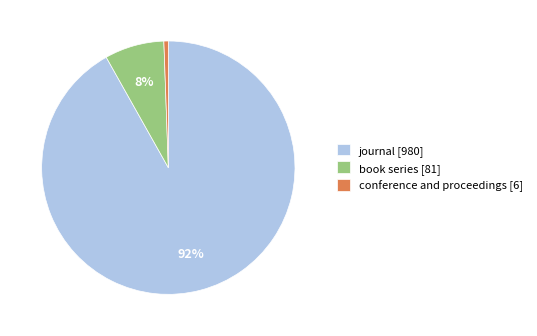

What is the smallest slice in the pie chart?

conference and proceedings [6]